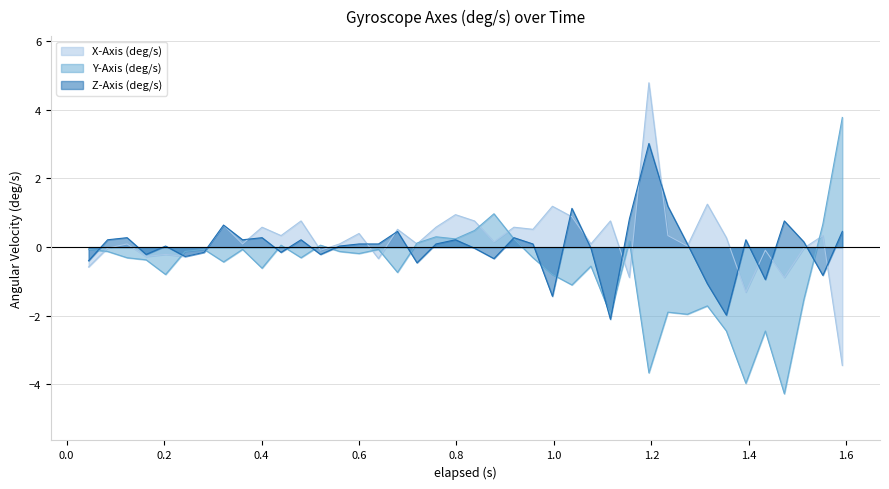

What is the lowest value of the X-Axis (deg/s) series?

-3.4